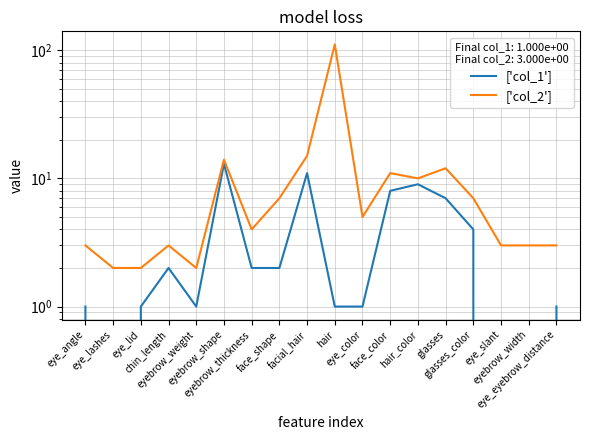

Which label corresponds to the largest value in the chart?

hair